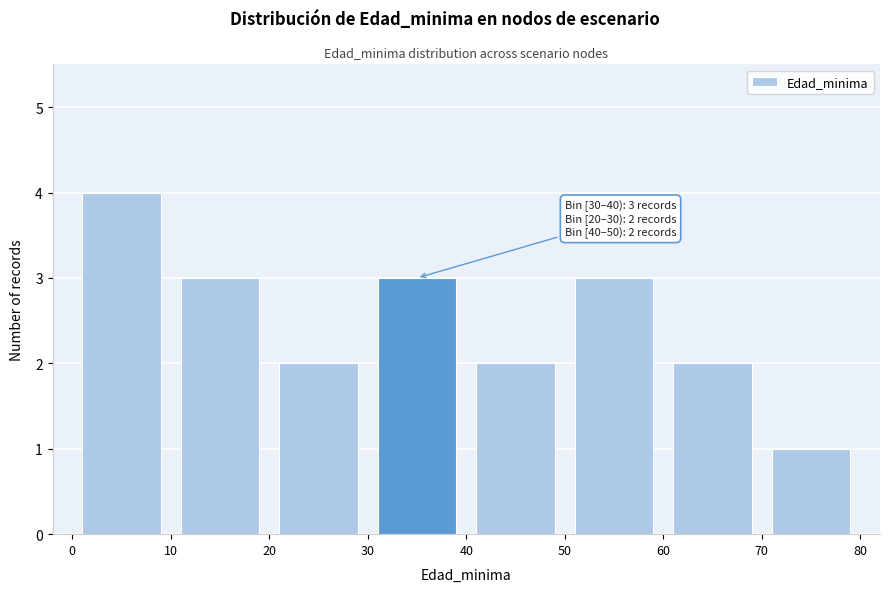

Over which range of the x-axis is the bar tallest?

0 to 10